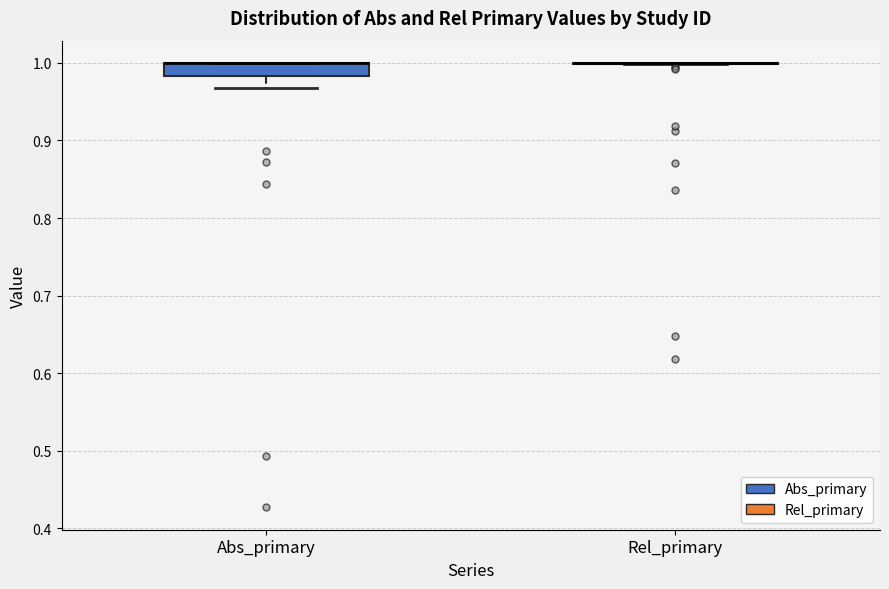

Reading left to right, read every box against the y-axis: the position of its median line, the range the box covers, and the ends of its whiskers. The values are not printed on the chart, so give them approximately, as read against the axis.

Abs_primary: median 1.00 (drawn on the box's upper edge), box 0.98 to 1.00, whiskers 0.97 to 1.00
Rel_primary: box collapsed to a line at 1.00, whiskers 1.00 to 1.00